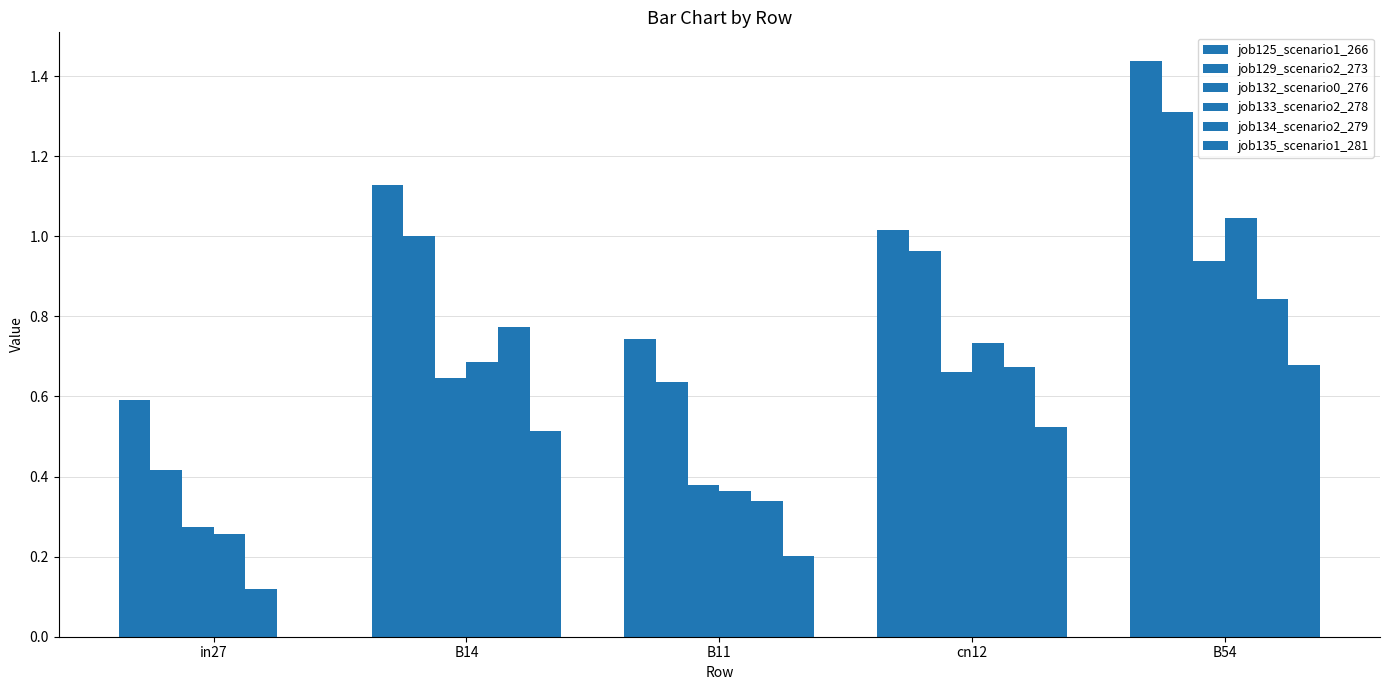

Count the number of data series in this chart.

6